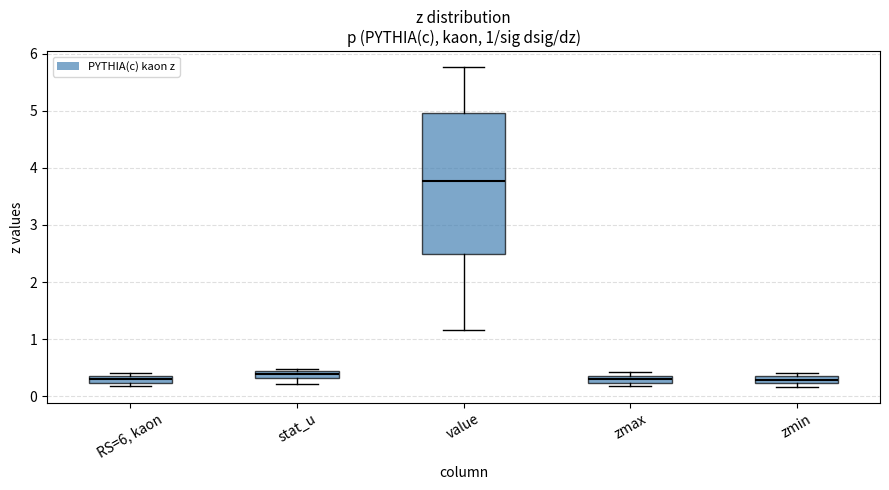

Which box is the tallest, from its lower edge to its upper edge?

value